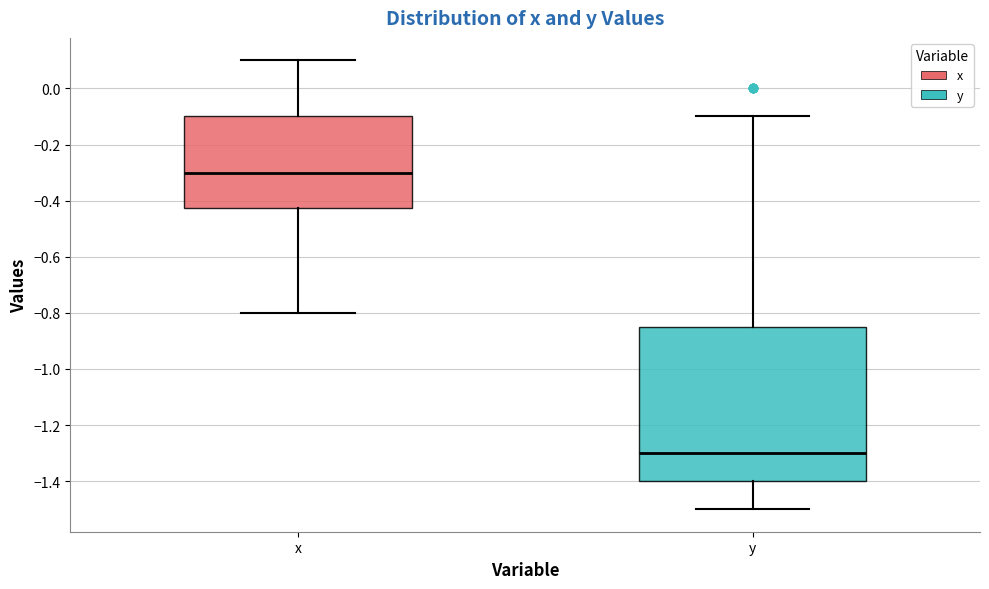

Where does the lower whisker of the box for x end on the y-axis? The values are not printed on the chart, so give them approximately, as read against the axis.

-0.80